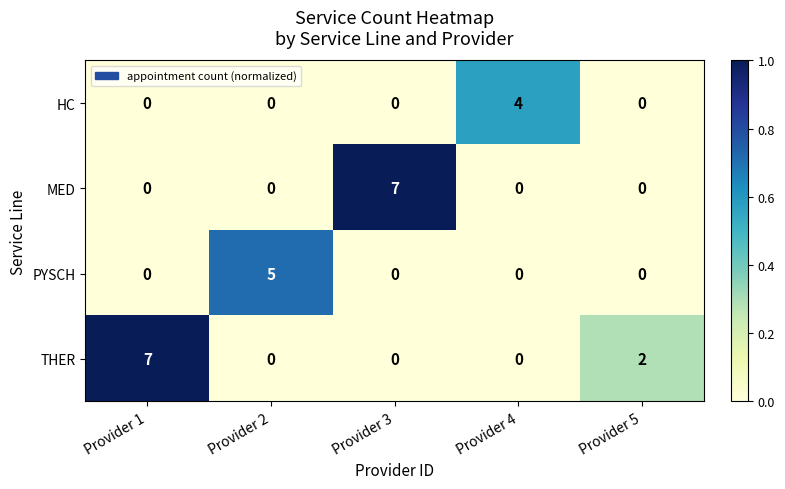

At which label does MED reach its peak?

Provider 3